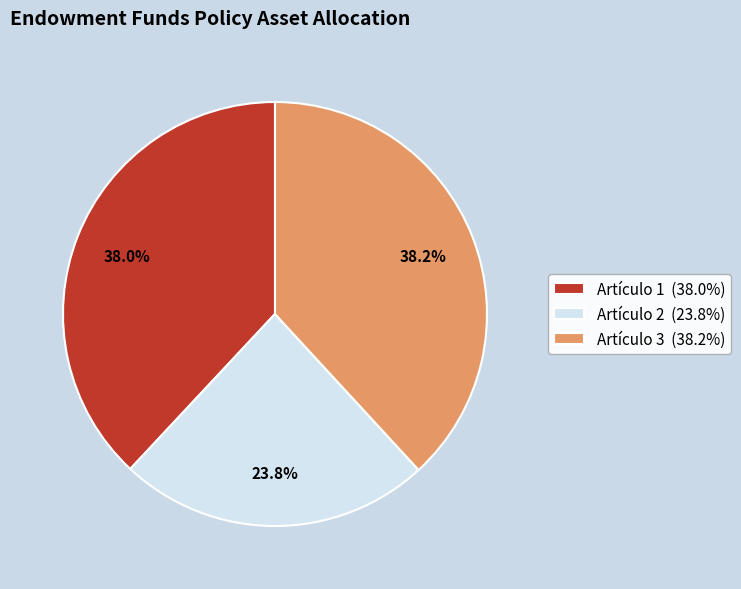

Is the sum of Artículo 1 (38.0%) and Artículo 3 (38.2%) greater than half?

Yes